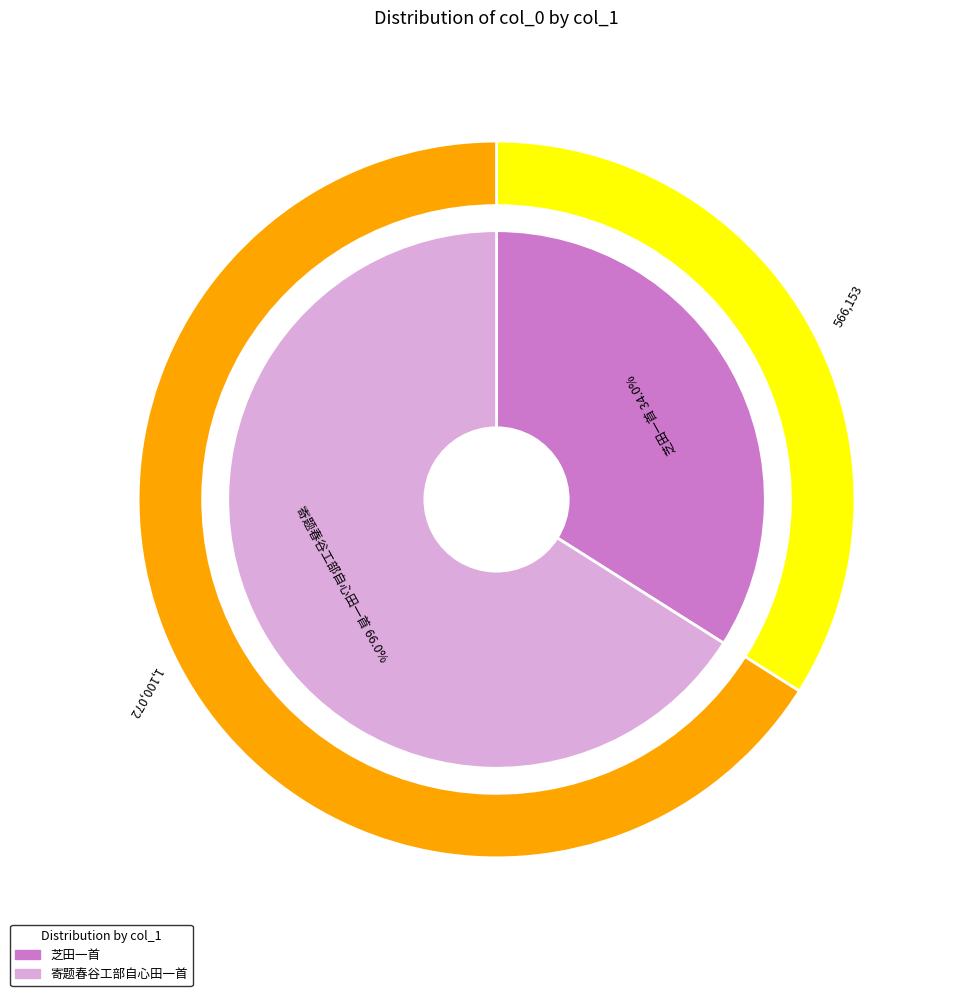

Rank the categories by value from highest to lowest.

寄题春谷工部自心田一首, 芝田一首